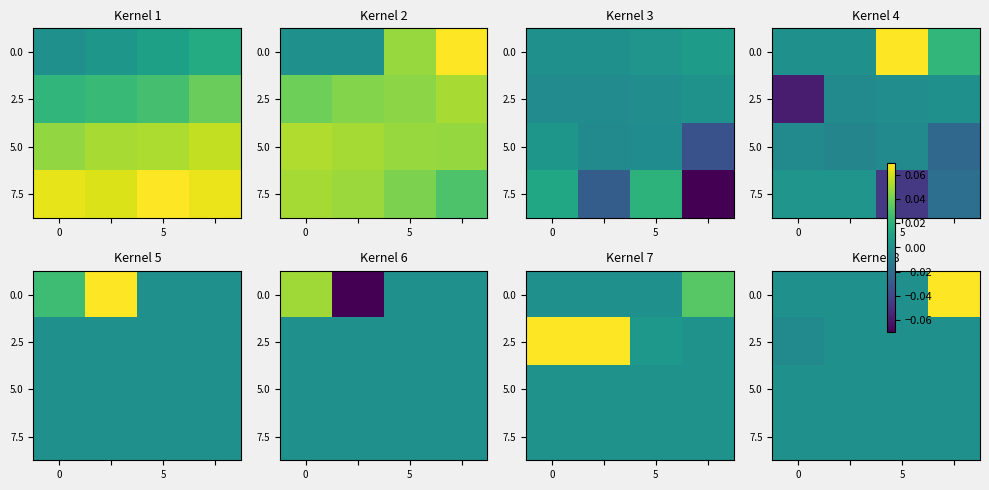

Between 5 and 3, which is larger?

3